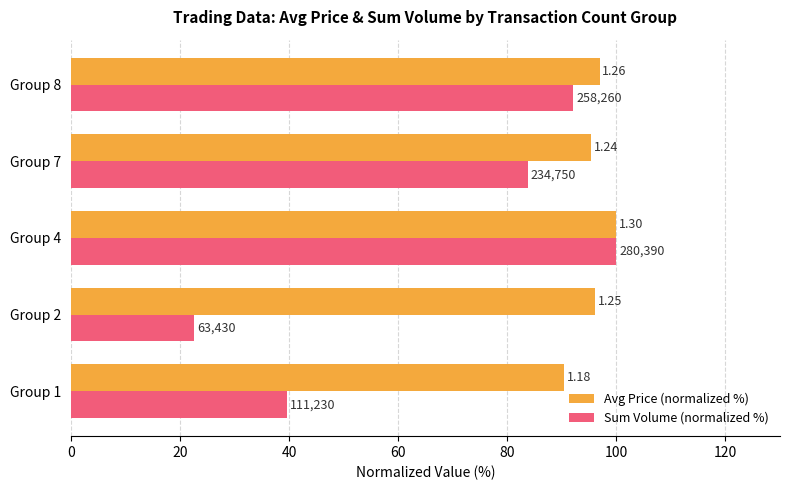

What is the difference between the second highest and second lowest values in the Sum Volume (normalized %) series?

52.4